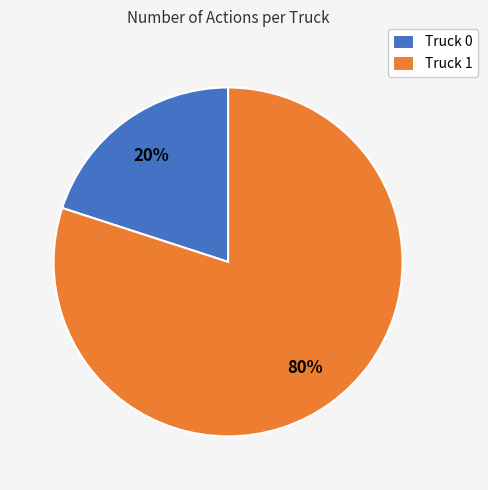

To the nearest percent, what is the difference between the Truck 0 and Truck 1 slice percentages?

60%